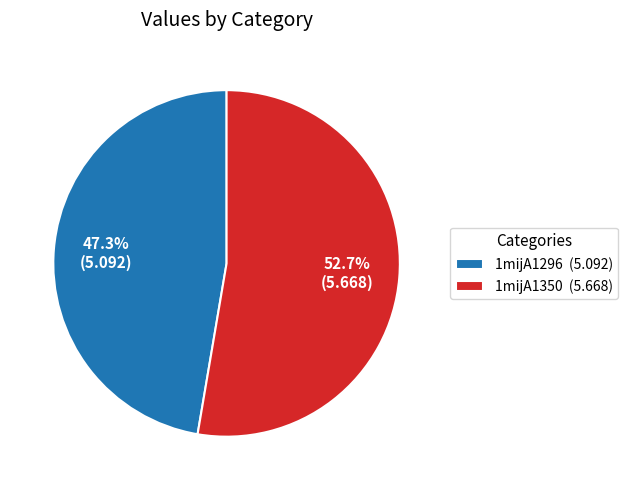

To the nearest percent, what is the combined percentage of 1mijA1296 and 1mijA1350?

100%